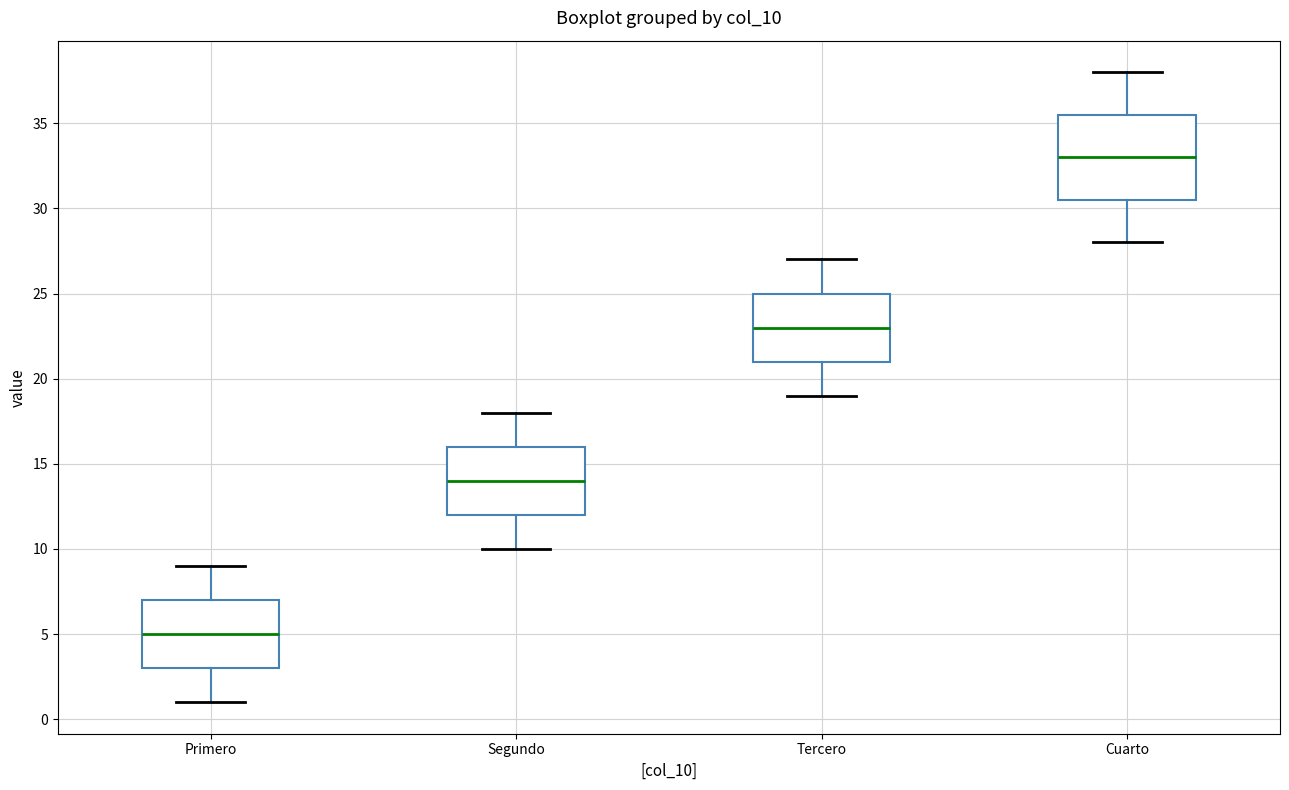

Comparing the boxes themselves (not the whiskers), which one is the tallest?

Cuarto